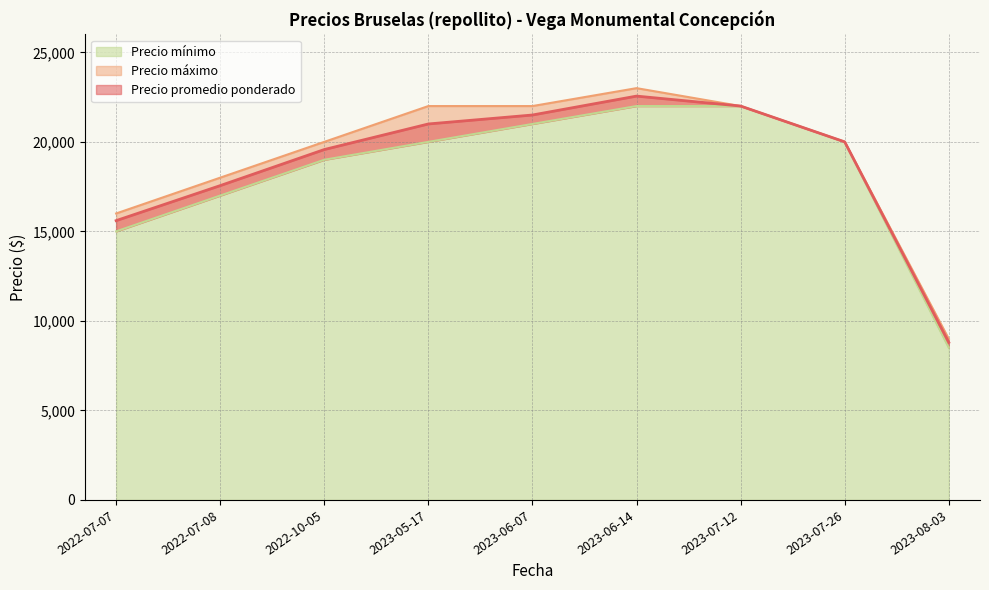

Reading left to right, extract all data points from this chart.

Precio promedio ponderado: 15600	17556	19571	21000	21500	22556	22000	20000	8800
Precio mínimo: 15000	17000	19000	20000	21000	22000	22000	20000	8500
Precio máximo: 16000	18000	20000	22000	22000	23000	22000	20000	9000